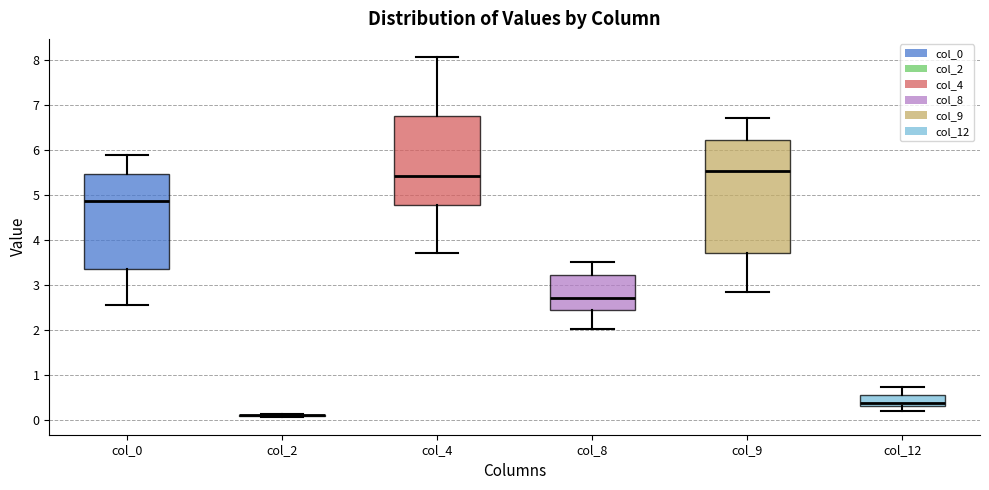

Reading left to right, transcribe this box plot: for each box, give where its median line is, the range the box spans, and where its two whiskers end, as read against the y-axis. The values are not printed on the chart, so give them approximately, as read against the axis.

col_0: median 4.9, box 3.3 to 5.4, whiskers 2.6 to 5.9
col_2: box collapsed to a line at 0.1, whiskers 0.1 to 0.1
col_4: median 5.4, box 4.8 to 6.8, whiskers 3.7 to 8.1
col_8: median 2.7, box 2.4 to 3.2, whiskers 2.0 to 3.5
col_9: median 5.5, box 3.7 to 6.2, whiskers 2.8 to 6.7
col_12: median 0.4, box 0.3 to 0.5, whiskers 0.2 to 0.7